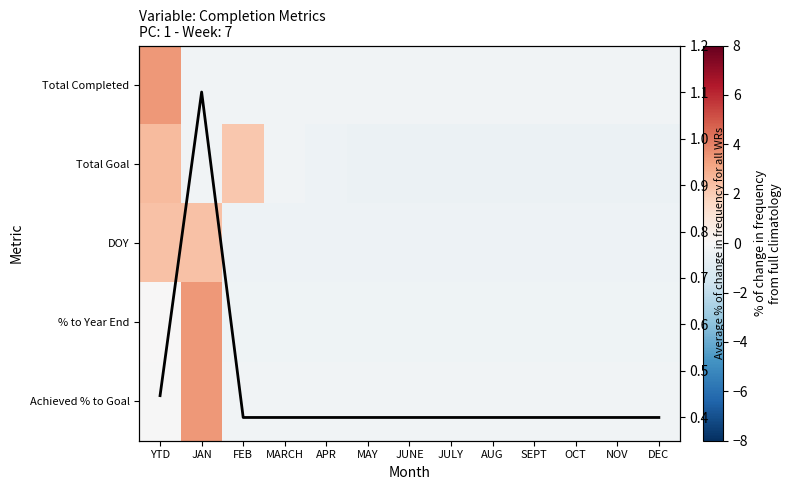

At which label is Achieved % to Goal closest to 0?

FEB